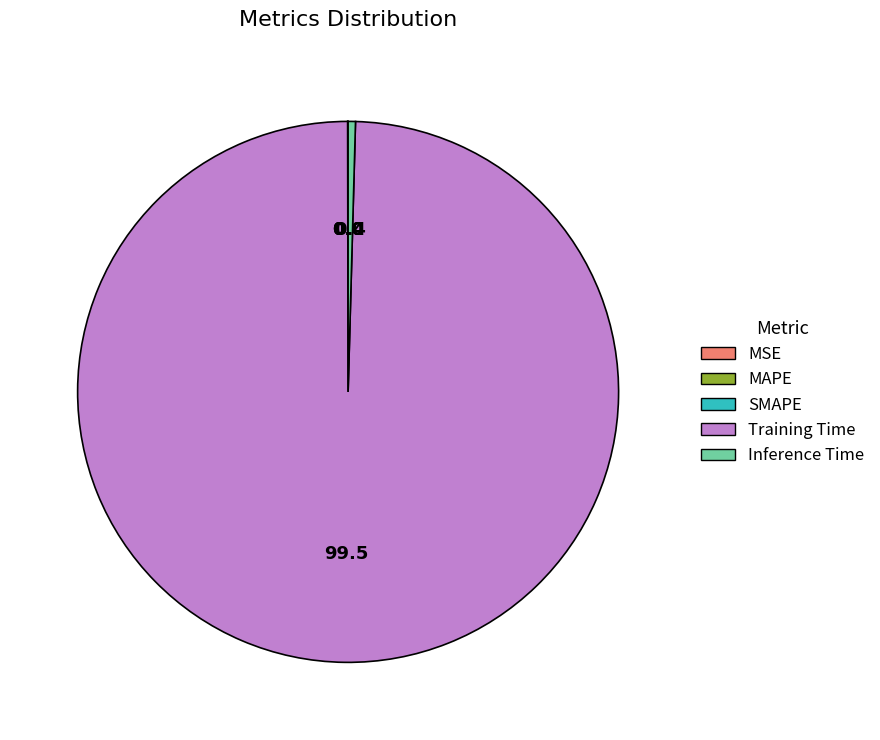

Which category has the biggest portion of the pie?

Training Time